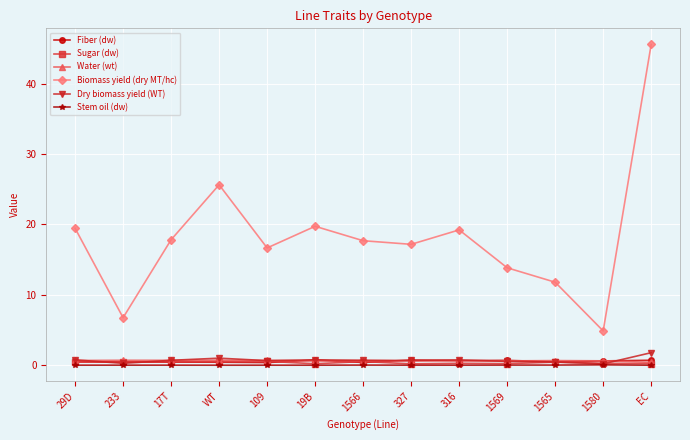

In Dry biomass yield (WT), how many points are lower than both neighbors (excluding endpoints)?

4